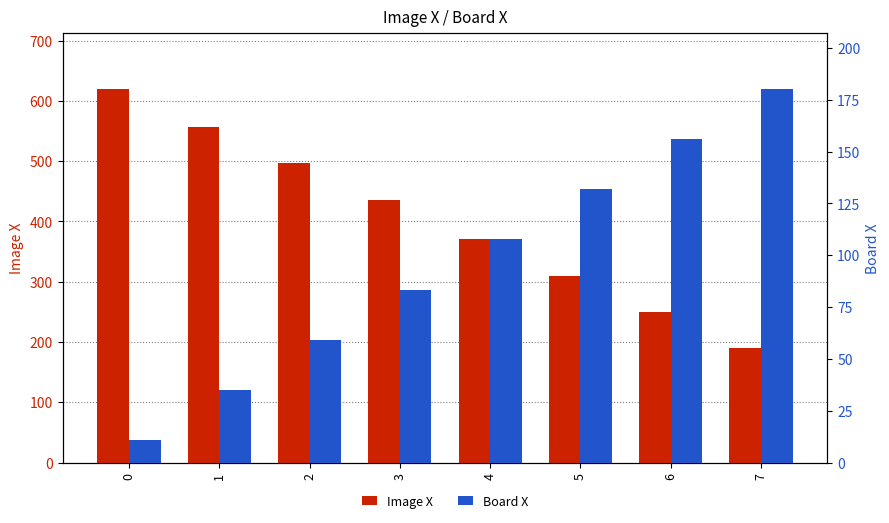

What is the difference between the second highest and minimum values in the Board X series?

145